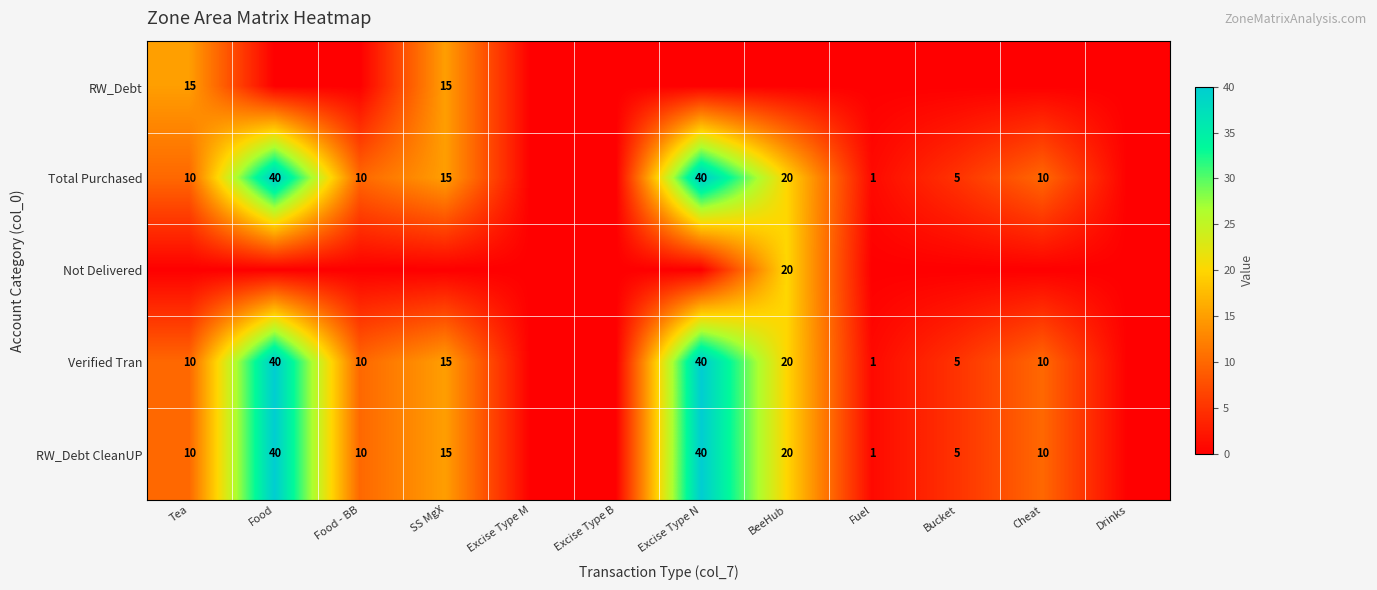

Is it true that Verified Tran equals 9 at SS MgX?

False